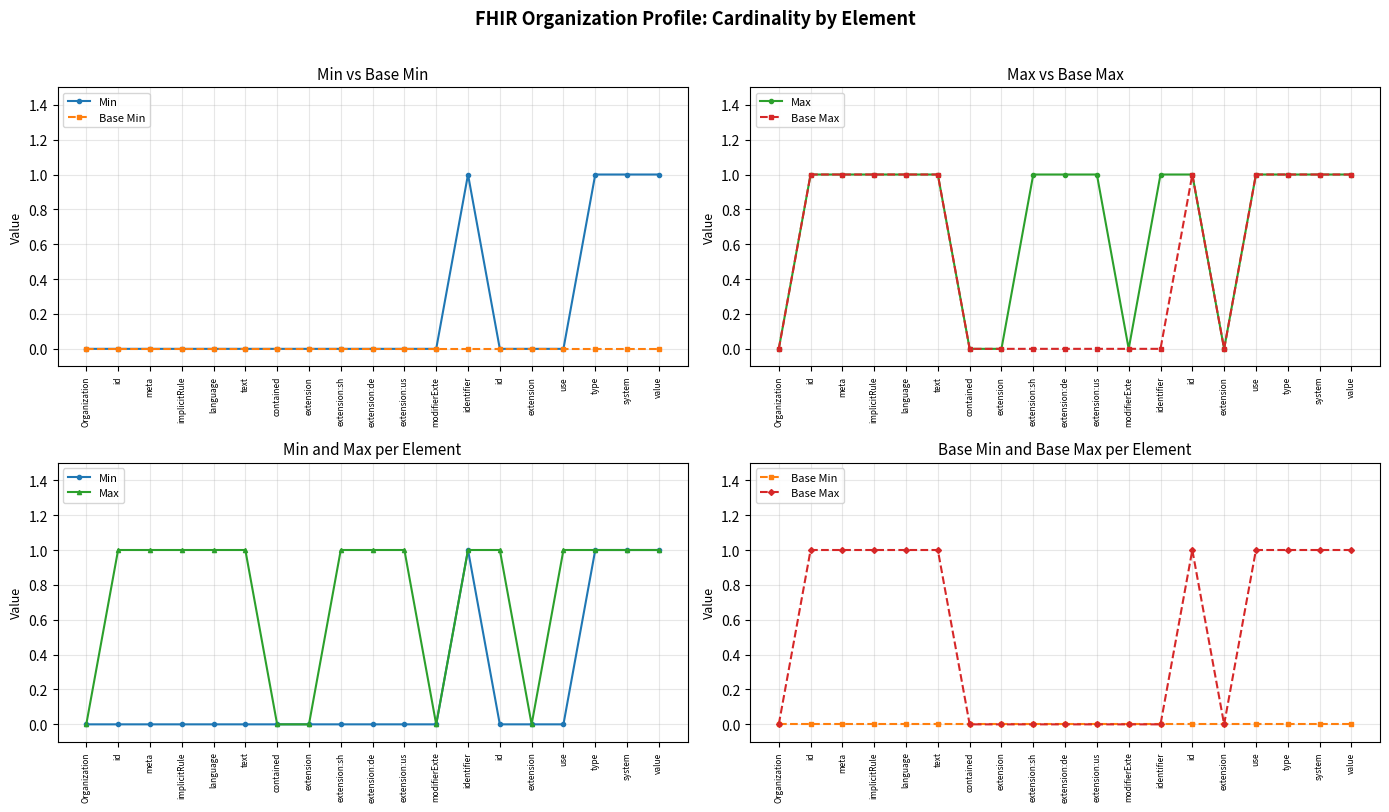

The value of Max at Organization is 0. True or false?

True